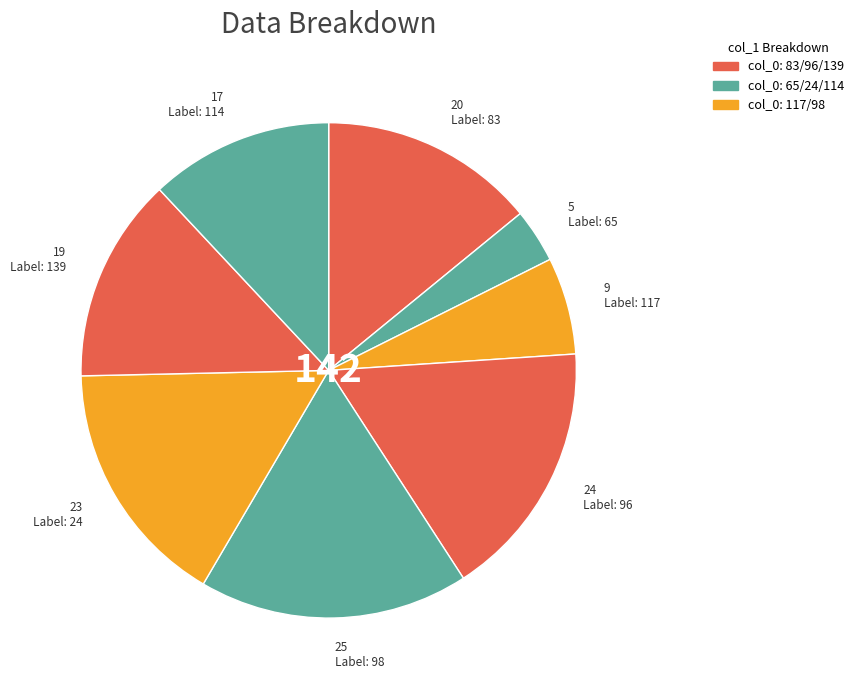

Is there any slice that represents more than half of the pie?

No